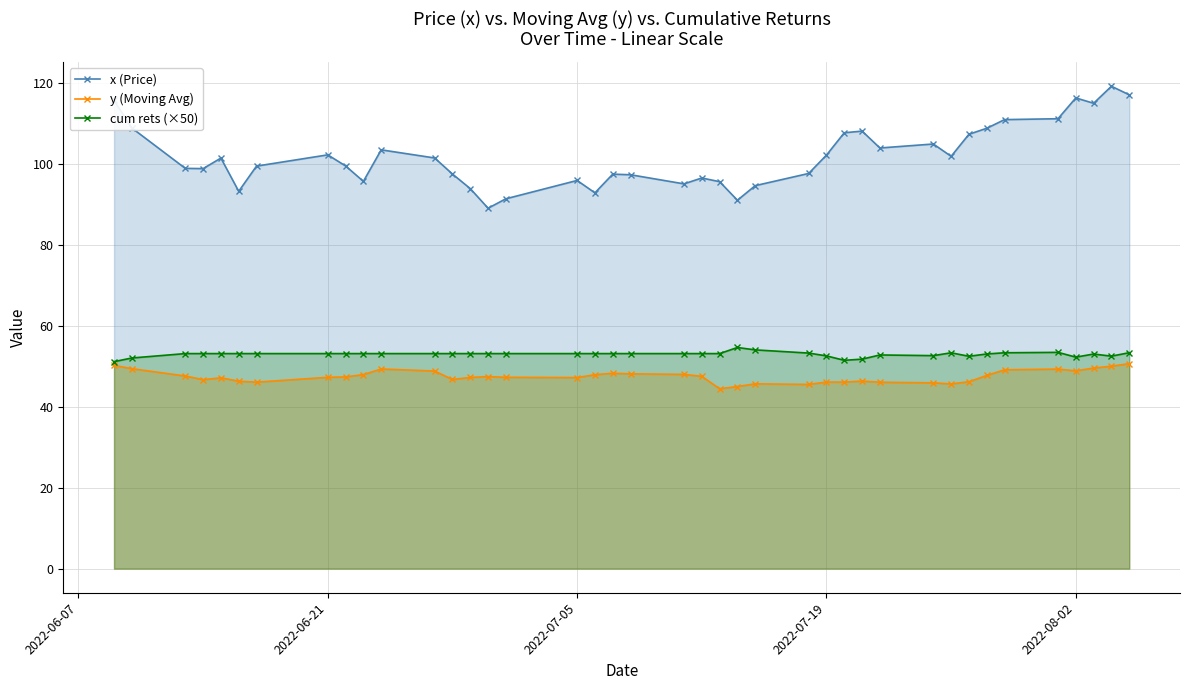

True or false: x (Price) and cum rets (×50) intersect in this chart.

False